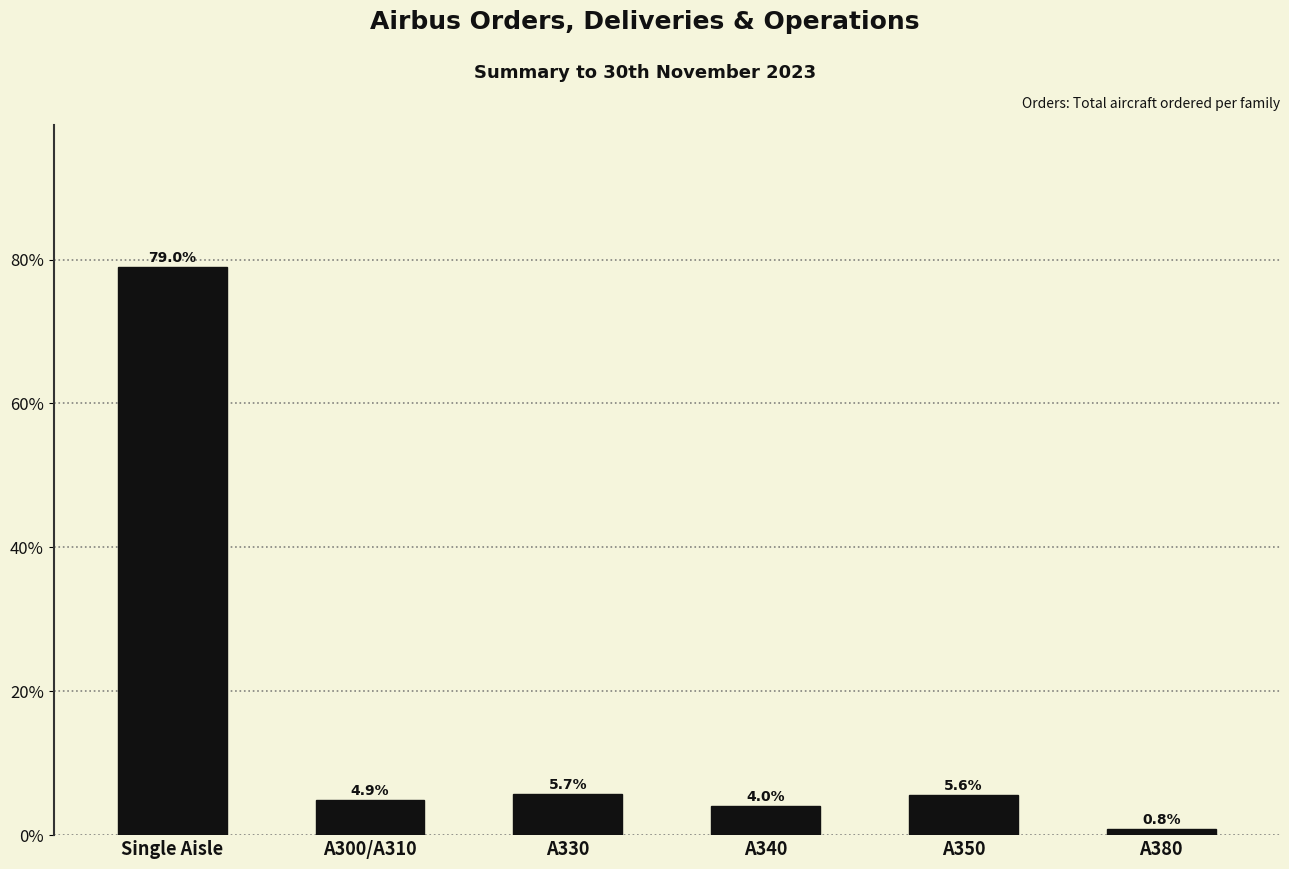

Reading left to right, what are all the values shown in this chart?

79.0	4.9	5.7	4.0	5.6	0.8